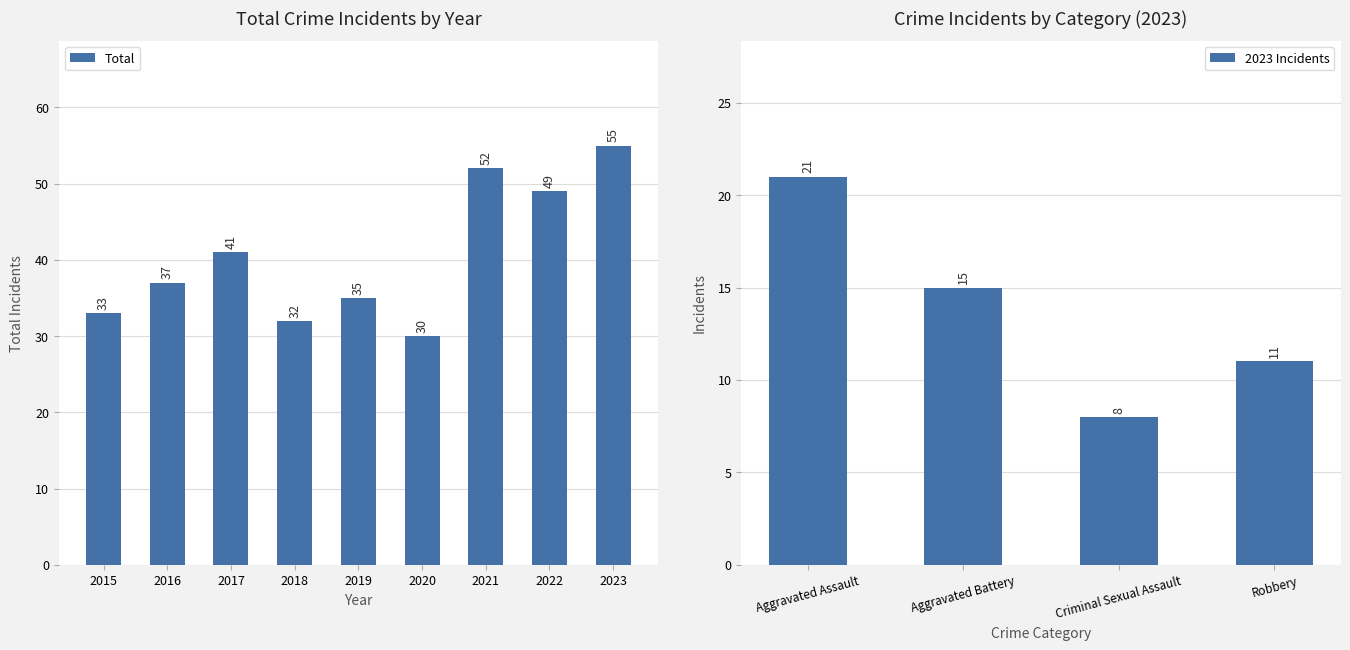

What is the highest value of the Aggravated Battery series?

15